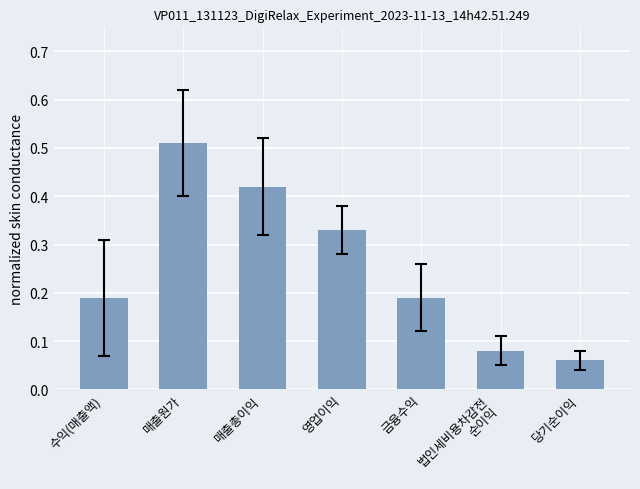

True or false: the data shows 0.1 at 수익(매출액).

False